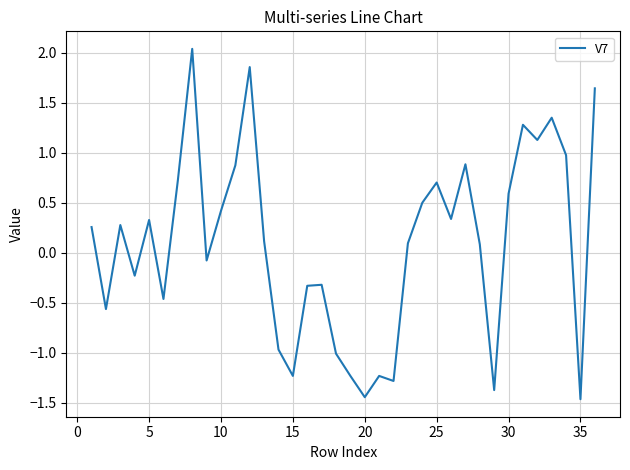

What is the minimum value shown in the chart?

-1.5